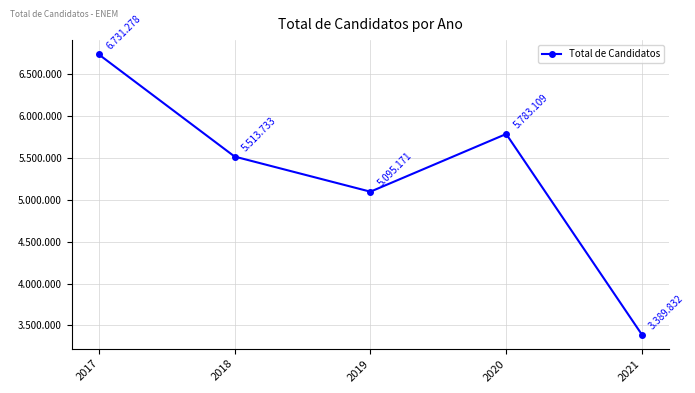

What is the ratio of the value at 2020 to the value at 2018?

1.0